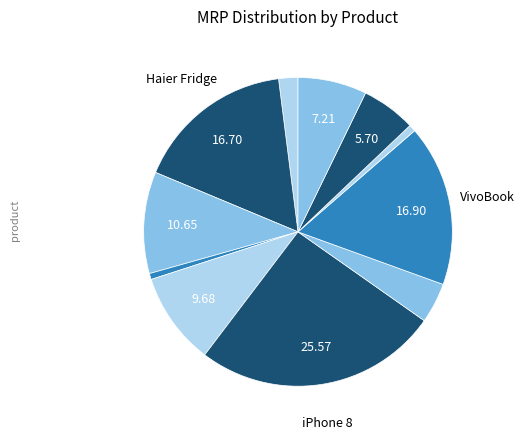

How many segments does this pie chart have?

11